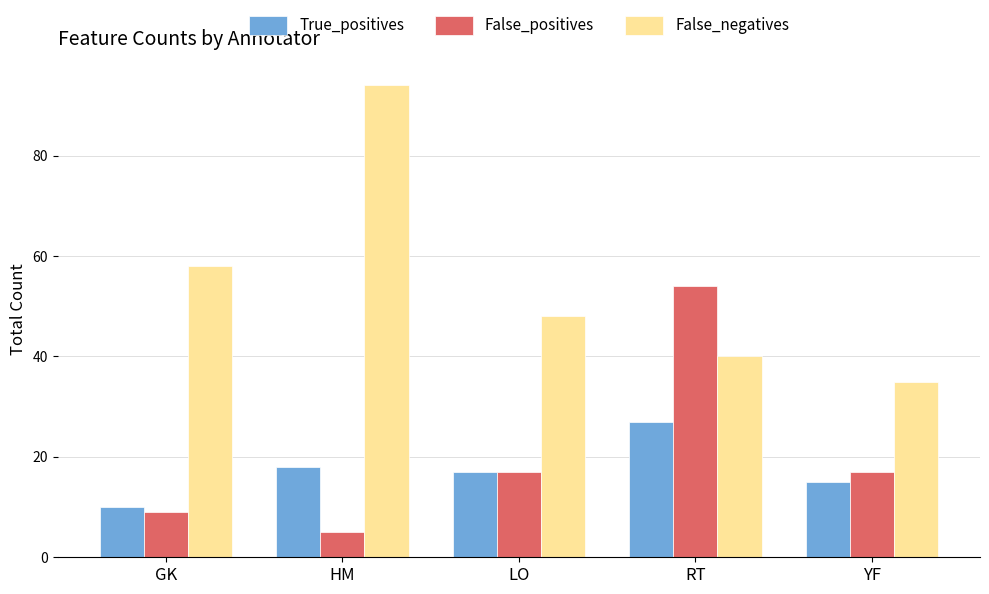

Reading left to right, extract all data points from this chart.

True_positives: 10	18	17	27	15
False_positives: 9	5	17	54	17
False_negatives: 58	94	48	40	35